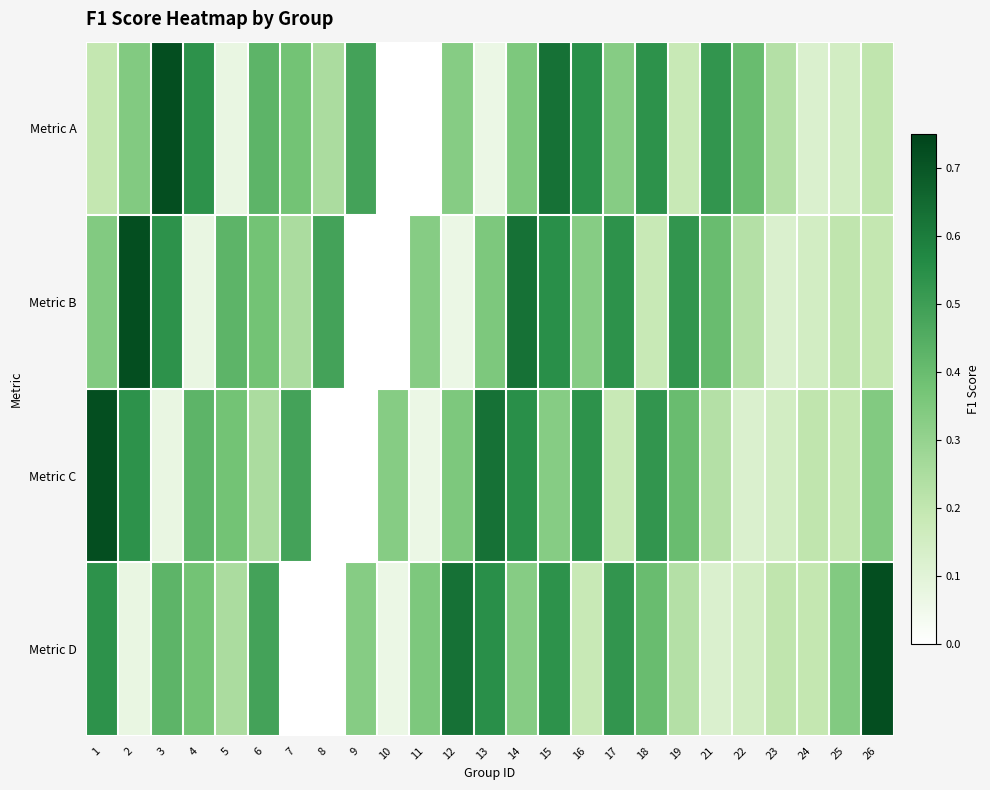

At how many categories does at least one series exceed 0?

25